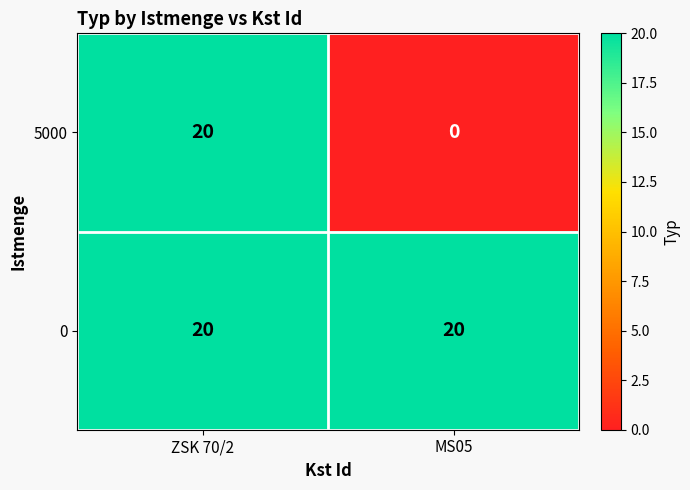

List the series in order of their overall mean, lowest first.

5000, 0